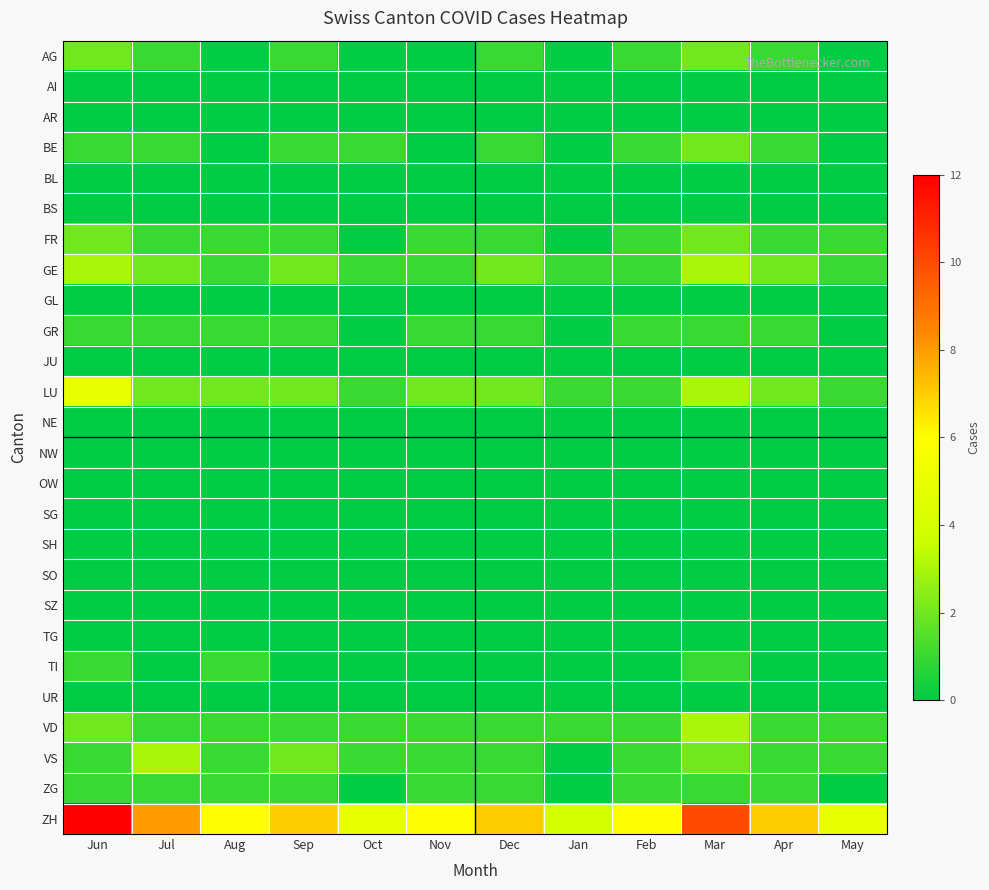

Which series has the widest spread of values?

ZH